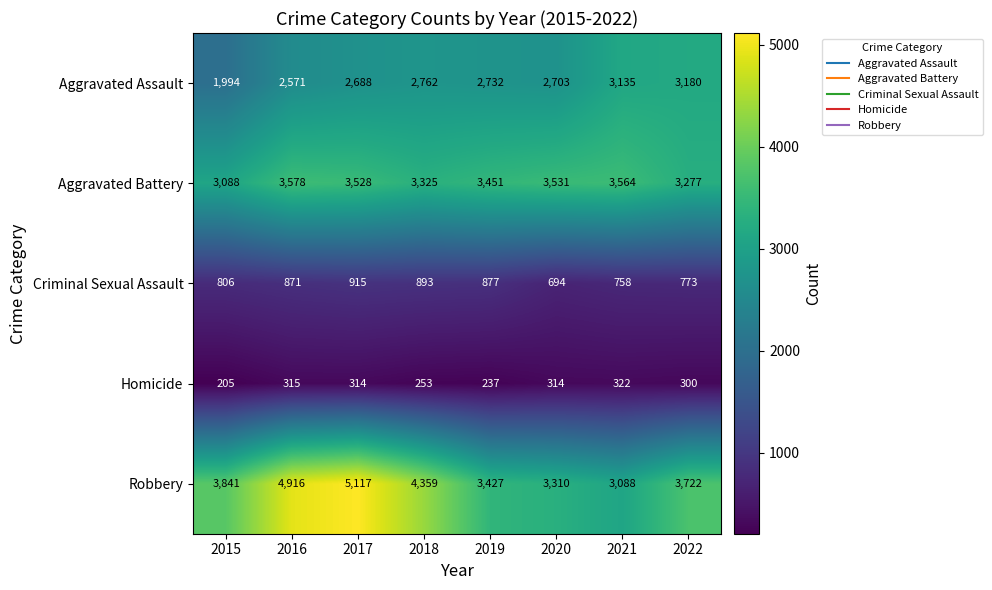

At which category is the sum across all series the highest?

2017